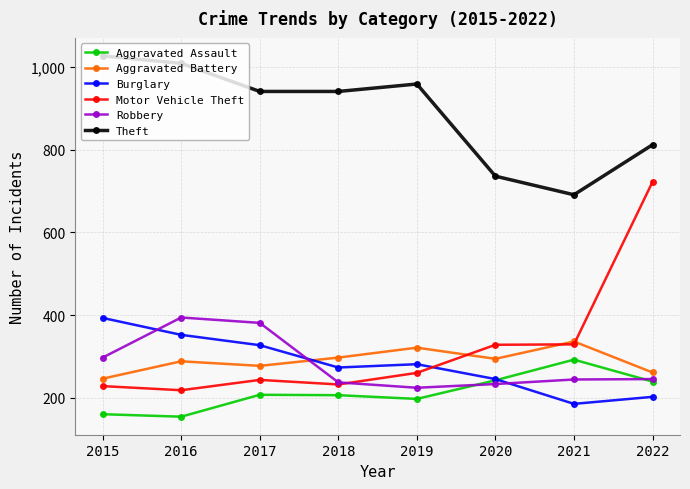

What are all the series names shown in the legend?

Aggravated Assault, Aggravated Battery, Burglary, Motor Vehicle Theft, Robbery, Theft